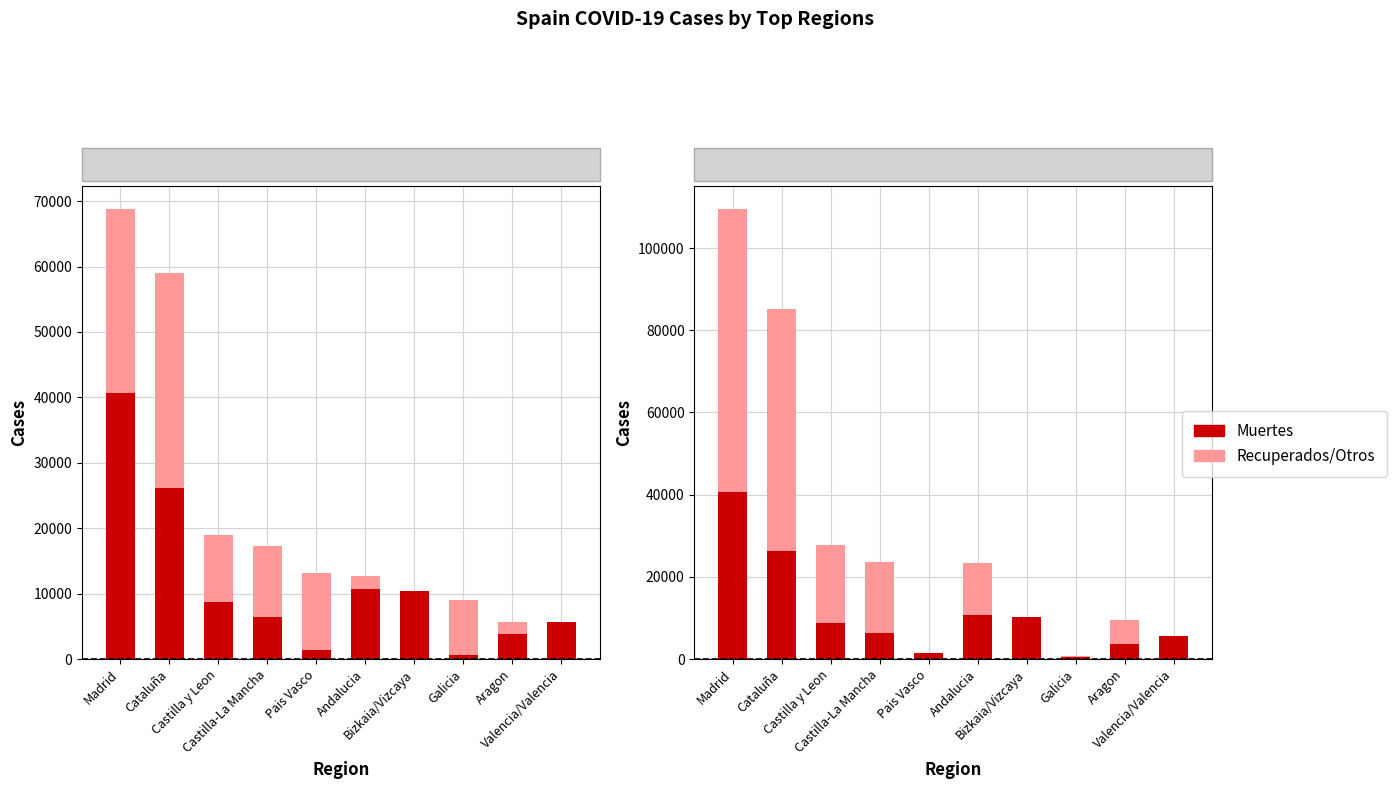

What is the difference between the maximum and second lowest values in the Muertes series?

39318